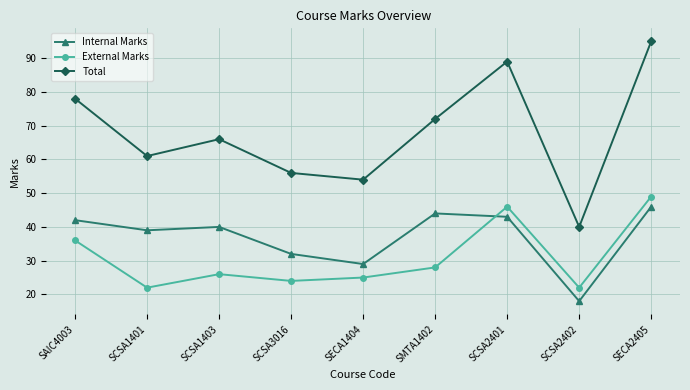

List the labels in order of Internal Marks value, largest first.

SECA2405, SMTA1402, SCSA2401, SAIC4003, SCSA1403, SCSA1401, SCSA3016, SECA1404, SCSA2402